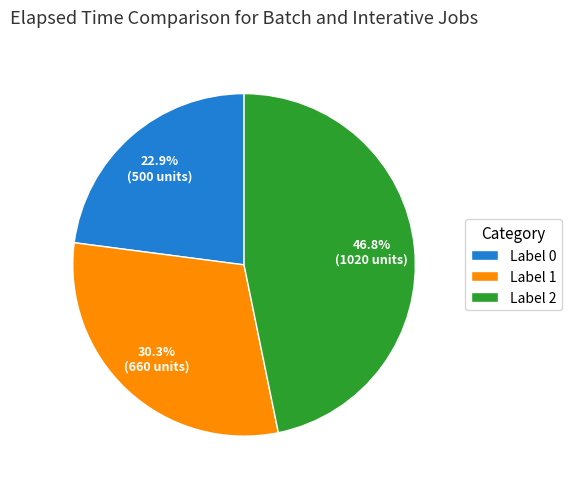

How many segments does this pie chart have?

3